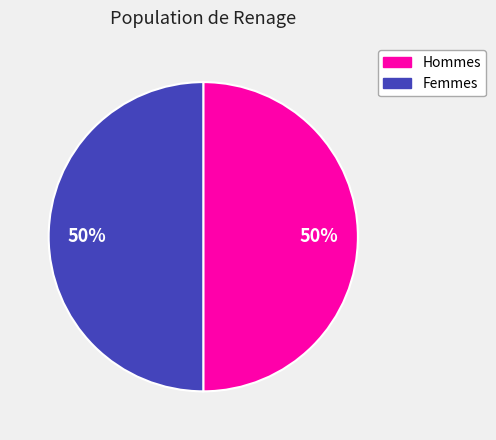

To the nearest percent, what is the average slice percentage?

50%